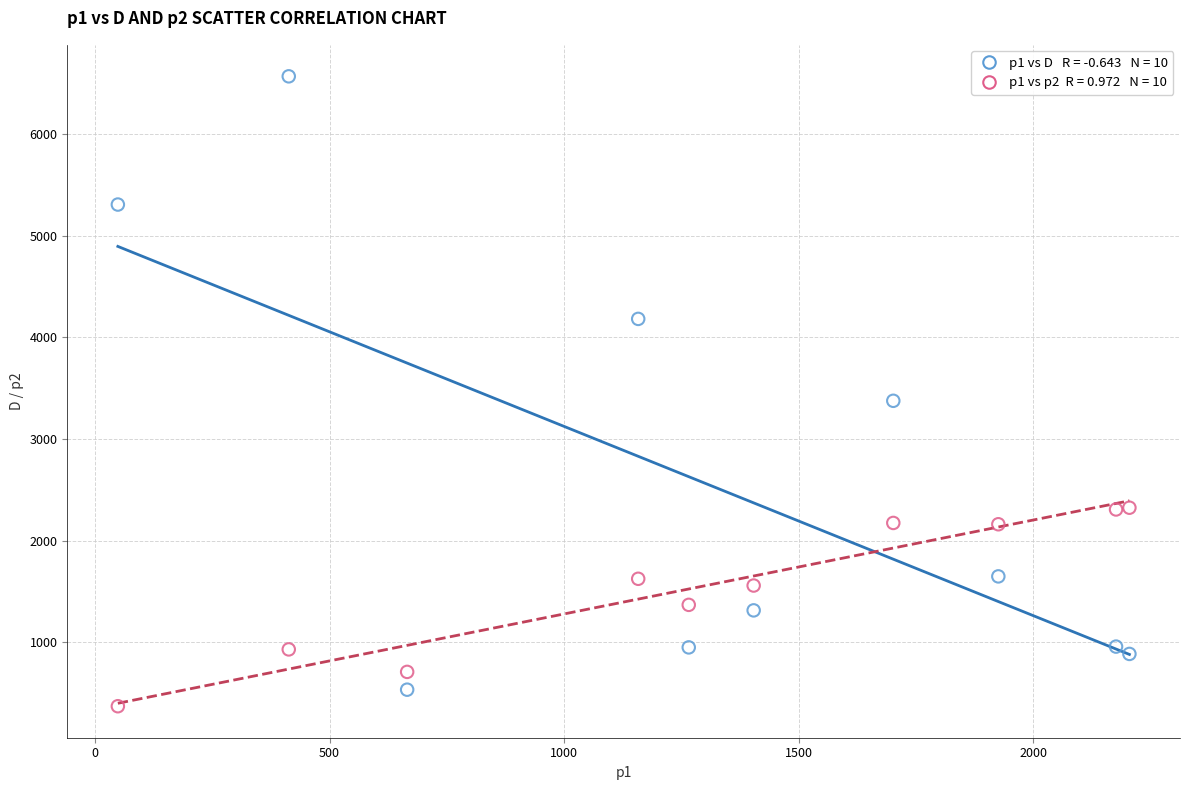

Across all series, what Y value is closest to 3470?

3376.4